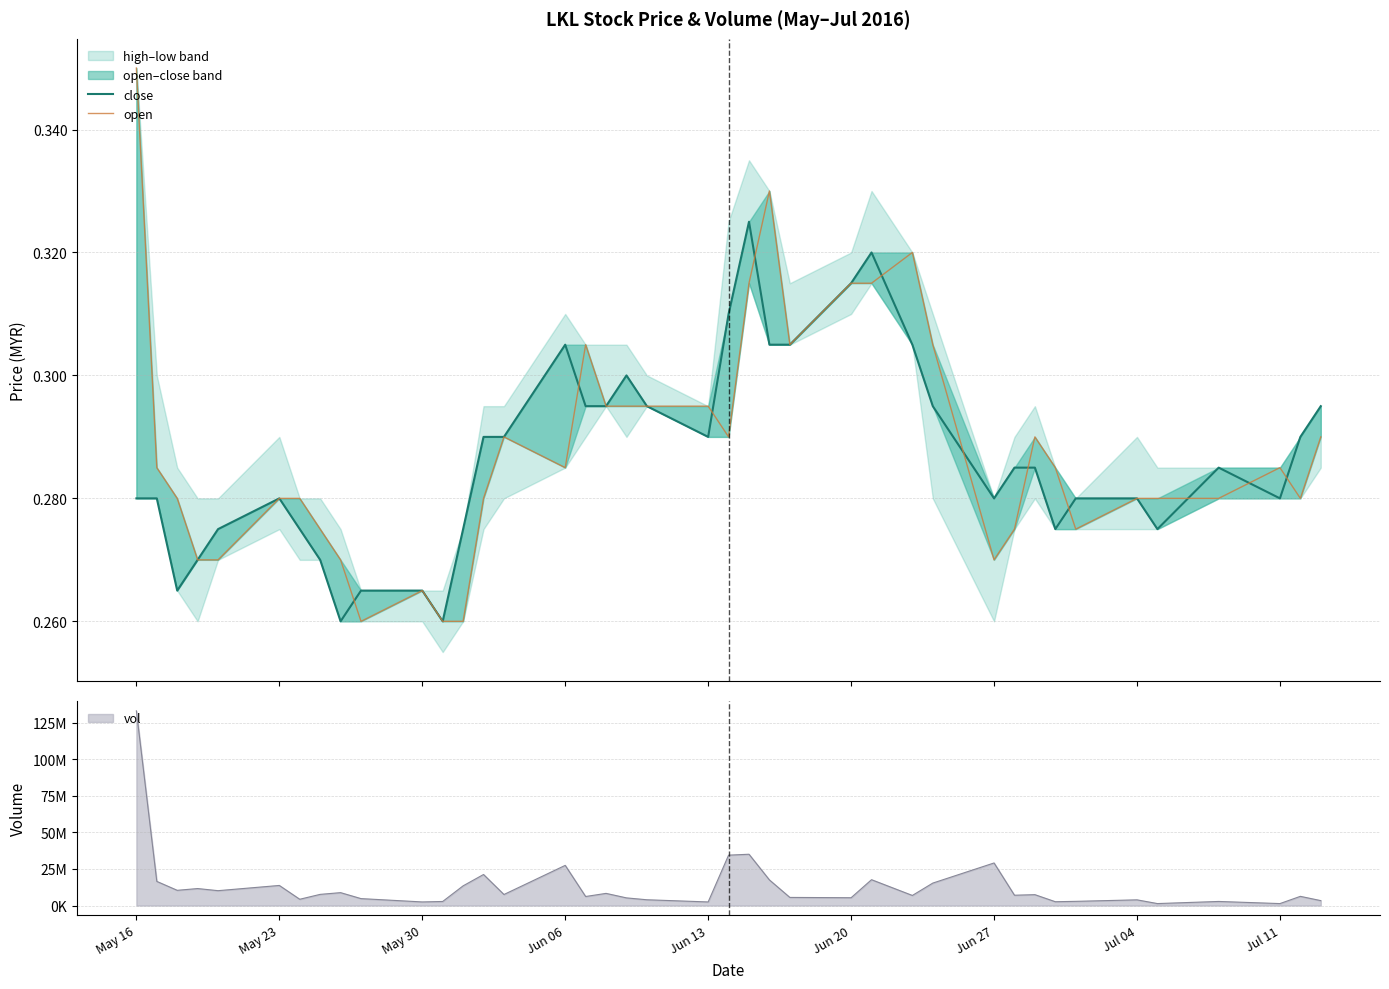

Between Jul 04 and 10, which is larger?

Jul 04